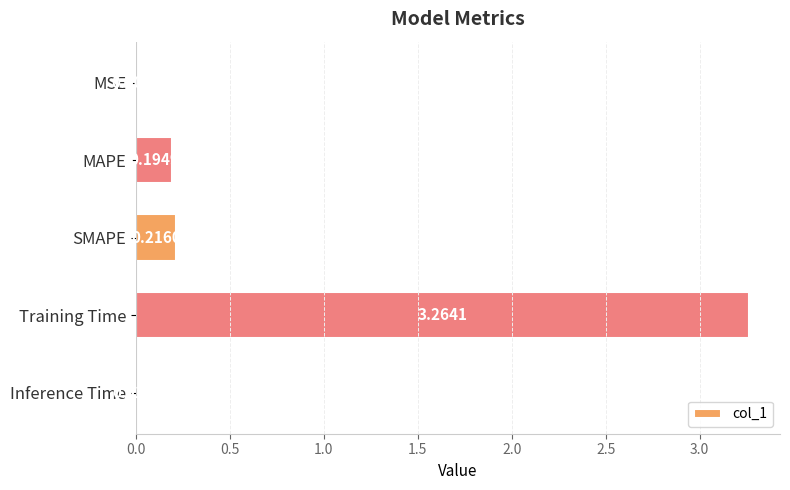

Which has a higher value, Training Time or MAPE?

Training Time